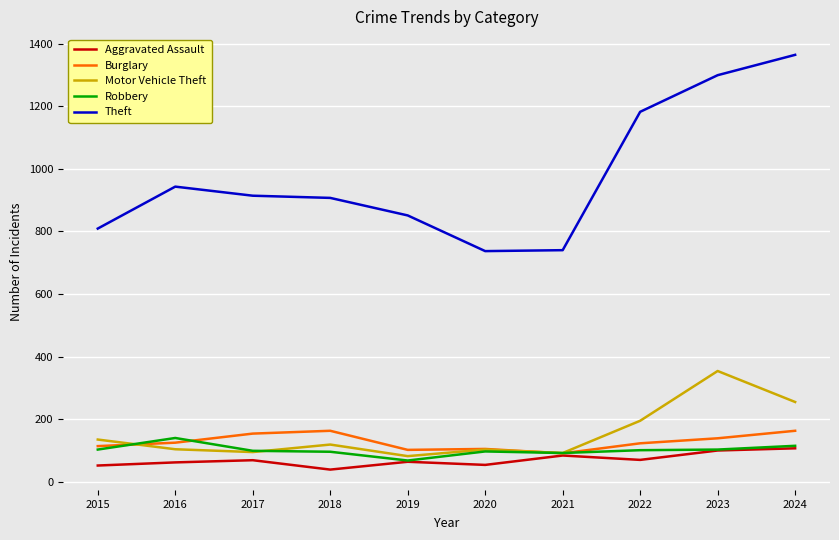

What is the average value of the Theft series?

975